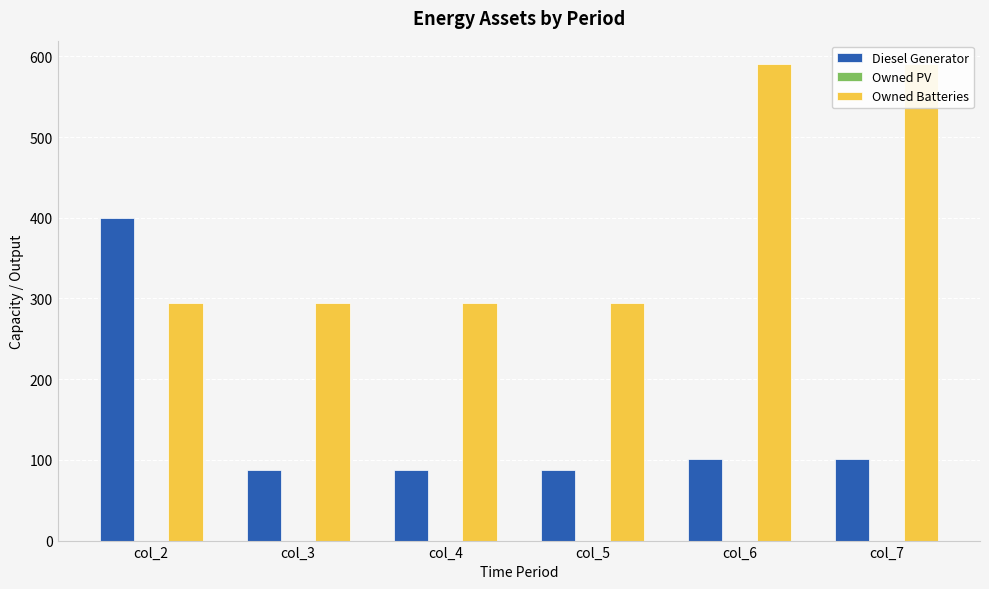

What is the total value across all series at col_5?

383